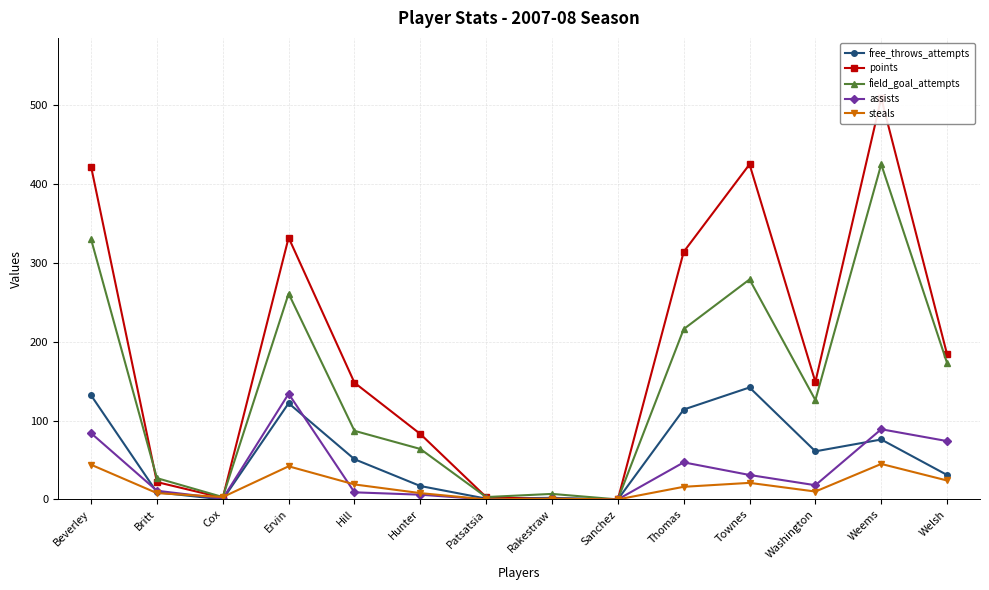

What is the difference between the second highest and minimum values in the points series?

425